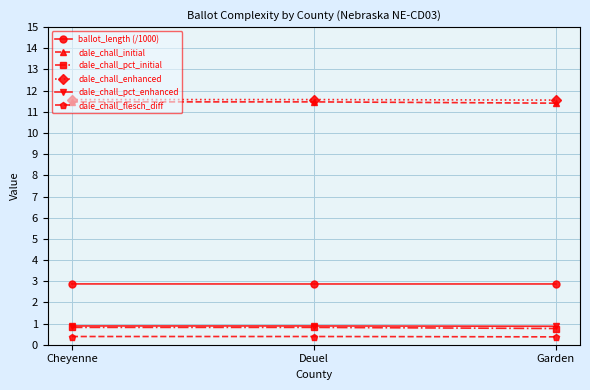

What is the maximum value shown in the chart?

11.6